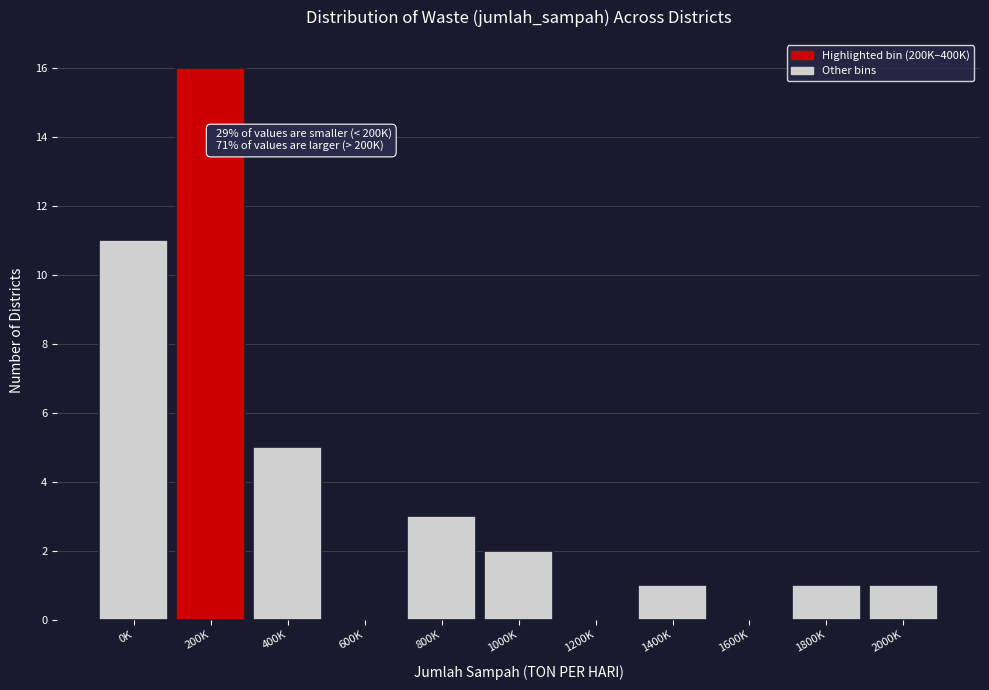

Reading left to right, what are all the values shown in this chart?

0K=11	200K=16	400K=5	600K=0	800K=3	1000K=2	1200K=0	1400K=1	1600K=0	1800K=1	2000K=1